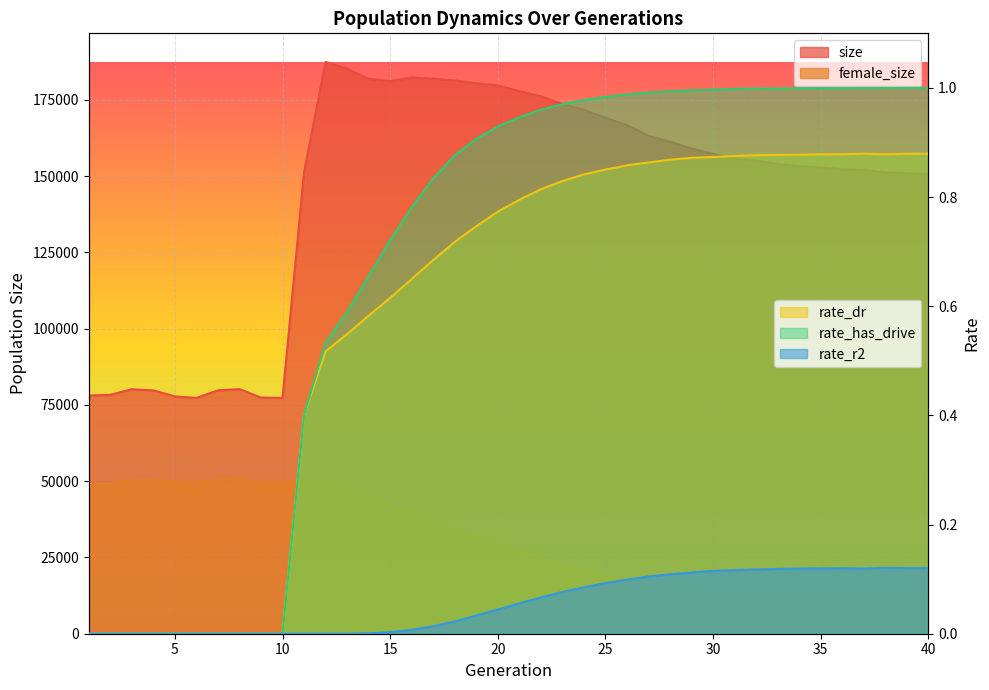

Is the value of rate_r2 at 10 greater than the value of female_size at 18?

No